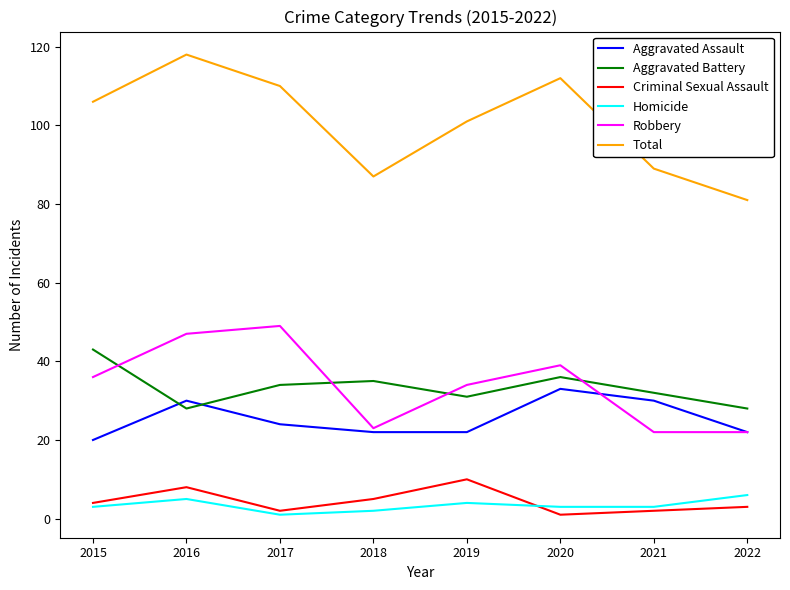

Reading left to right, extract all data points from this chart.

Aggravated Assault: 2015=20	2016=30	2017=24	2018=22	2019=22	2020=33	2021=30	2022=22
Aggravated Battery: 2015=43	2016=28	2017=34	2018=35	2019=31	2020=36	2021=32	2022=28
Criminal Sexual Assault: 2015=4	2016=8	2017=2	2018=5	2019=10	2020=1	2021=2	2022=3
Homicide: 2015=3	2016=5	2017=1	2018=2	2019=4	2020=3	2021=3	2022=6
Robbery: 2015=36	2016=47	2017=49	2018=23	2019=34	2020=39	2021=22	2022=22
Total: 2015=106	2016=118	2017=110	2018=87	2019=101	2020=112	2021=89	2022=81